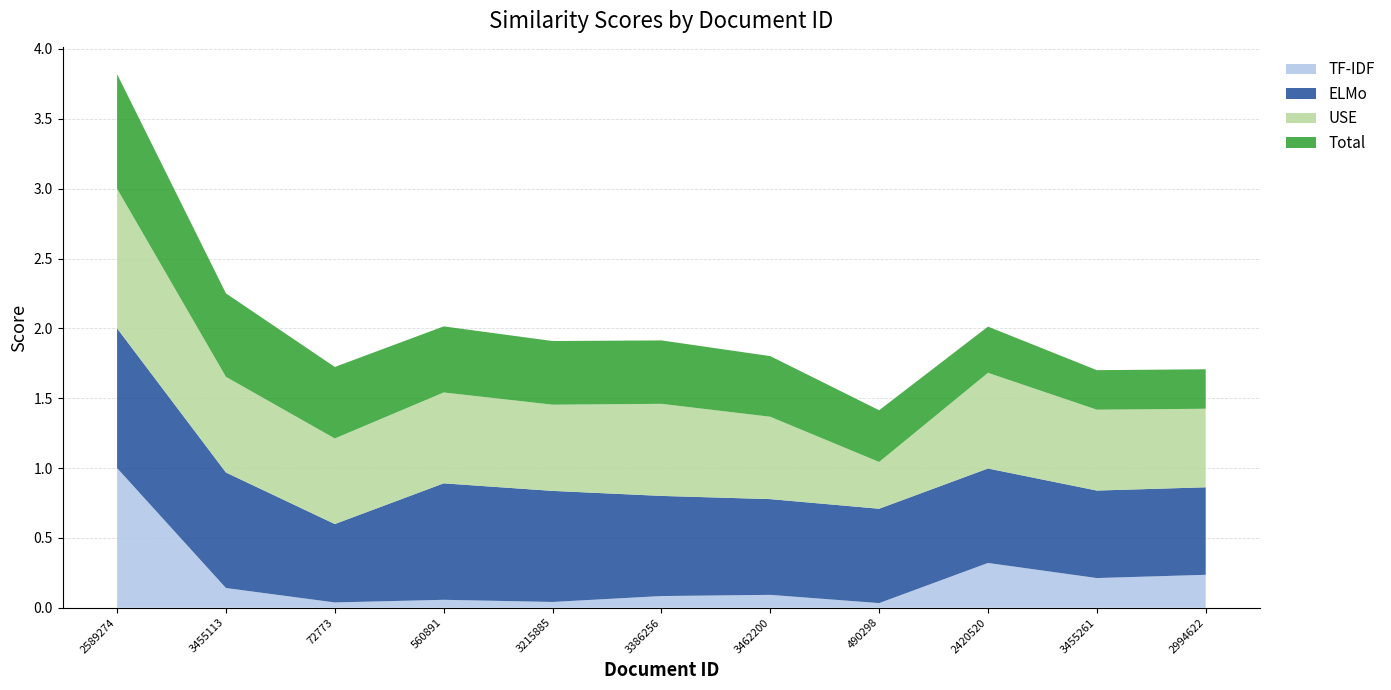

Is the value of USE at 3455261 greater than the value of Total at 3462200?

Yes